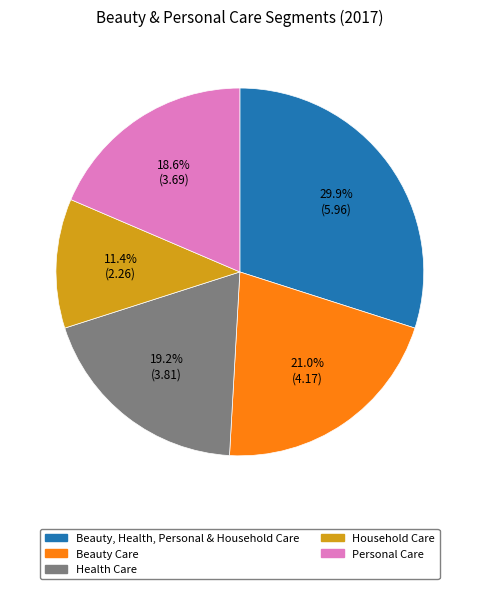

To the nearest percent, what is the difference between the Household Care and Health Care slice percentages?

8%